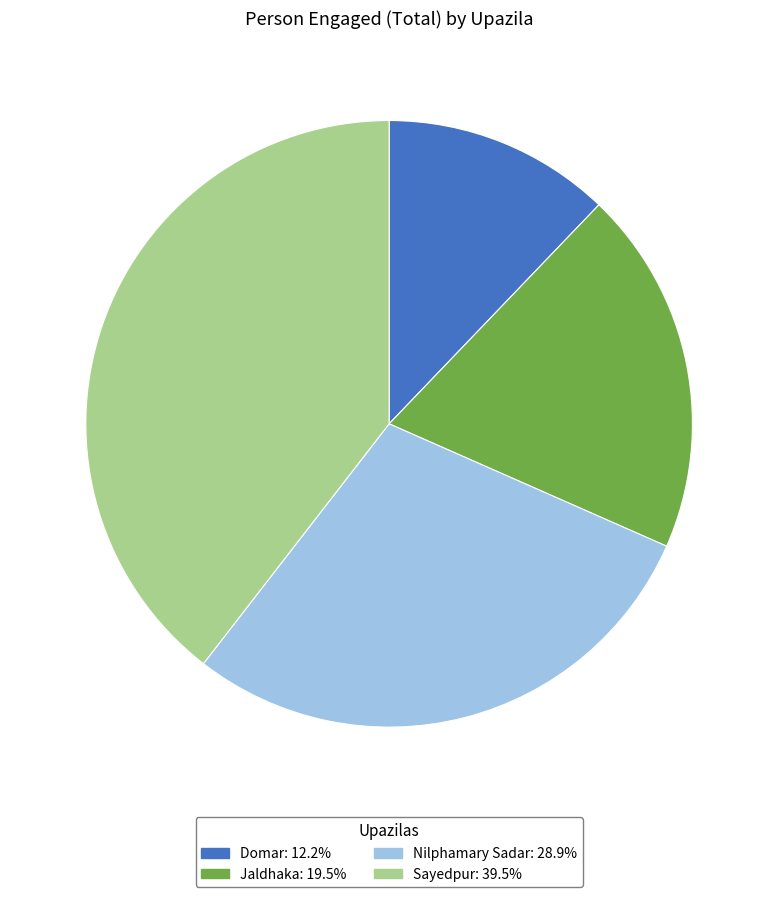

Is Jaldhaka the majority of the pie?

No